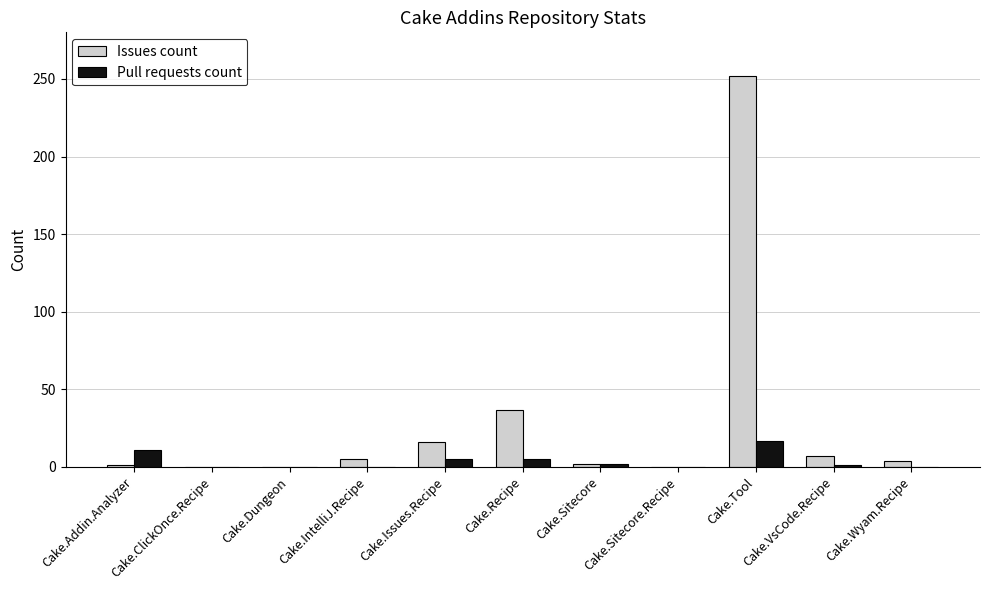

The value of Pull requests count at Cake.Tool is 17. True or false?

True